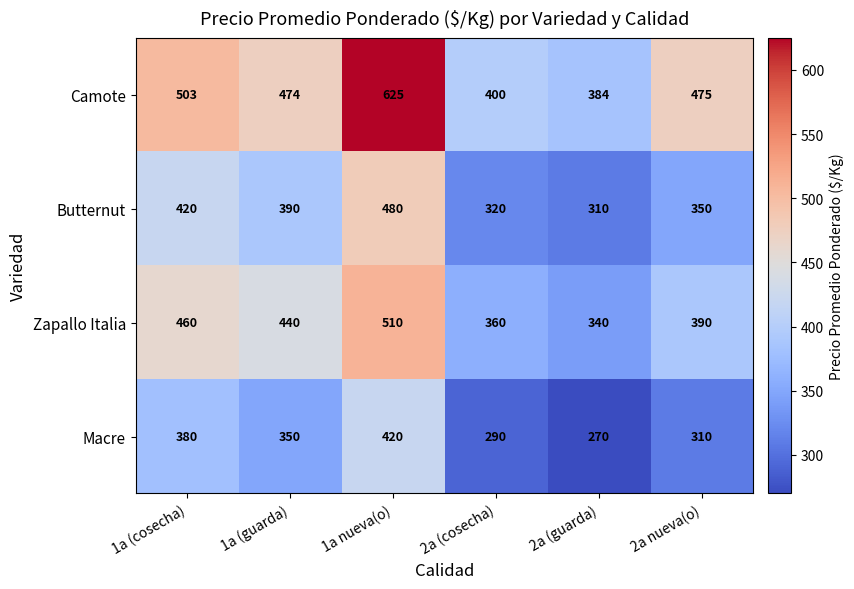

Reading left to right, transcribe all the data shown in this chart.

Camote: 1a (cosecha)=503	1a (guarda)=474	1a nueva(o)=625	2a (cosecha)=400	2a (guarda)=384	2a nueva(o)=475
Butternut: 1a (cosecha)=420	1a (guarda)=390	1a nueva(o)=480	2a (cosecha)=320	2a (guarda)=310	2a nueva(o)=350
Zapallo Italia: 1a (cosecha)=460	1a (guarda)=440	1a nueva(o)=510	2a (cosecha)=360	2a (guarda)=340	2a nueva(o)=390
Macre: 1a (cosecha)=380	1a (guarda)=350	1a nueva(o)=420	2a (cosecha)=290	2a (guarda)=270	2a nueva(o)=310